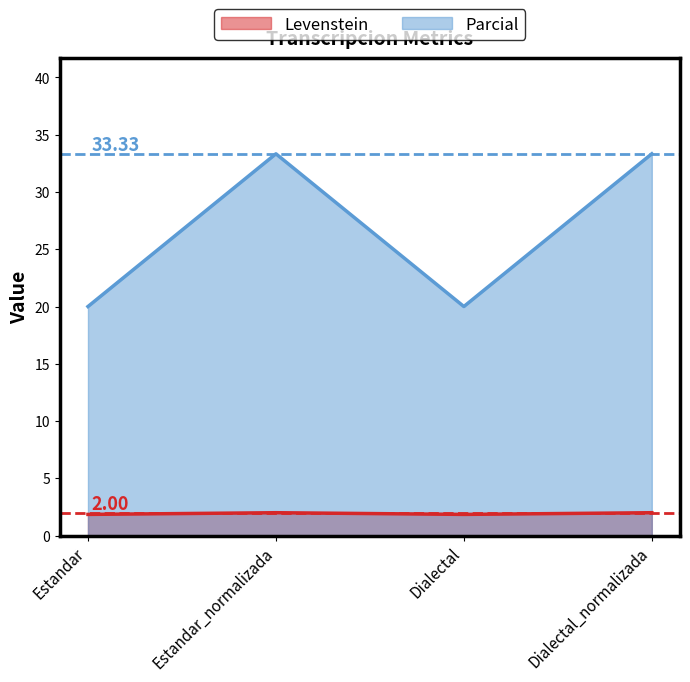

True or false: Levenstein and Parcial cross at least once.

False